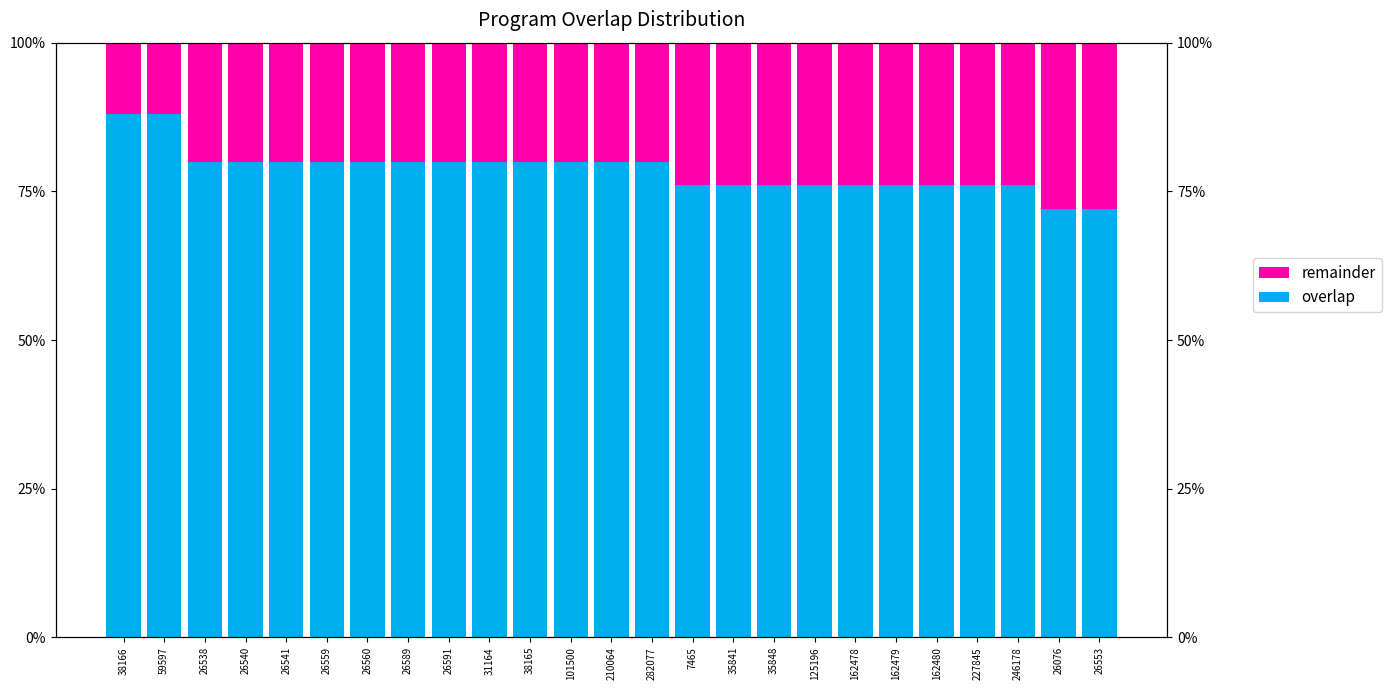

What is the sum of the overlap values at 26076 and 35841?

148